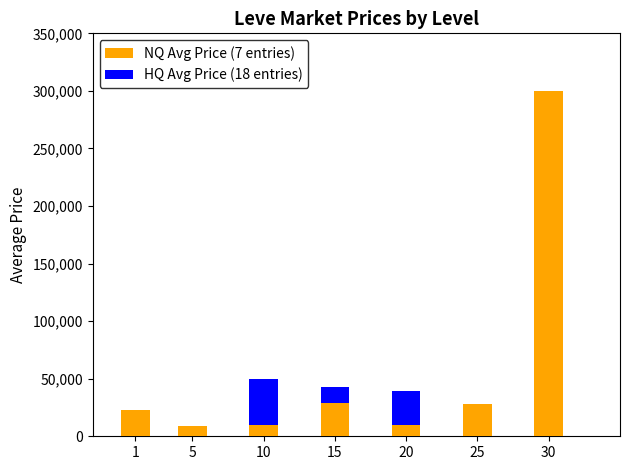

Which series has the largest total across all categories?

HQ Avg Price (18 entries)